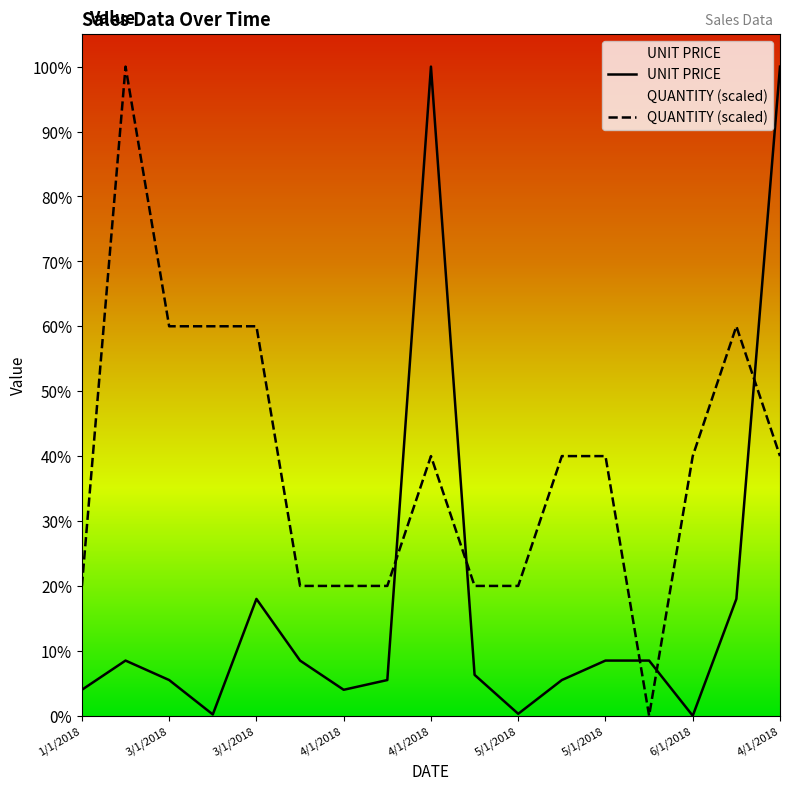

After their last crossing, which series has the higher values: QUANTITY (scaled) or UNIT PRICE?

UNIT PRICE